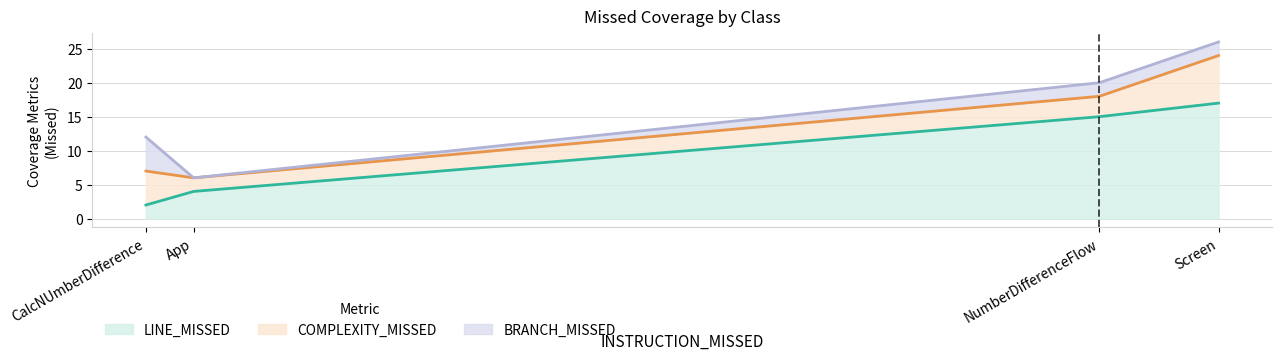

List the series in order of their overall mean, highest first.

LINE_MISSED, COMPLEXITY_MISSED, BRANCH_MISSED